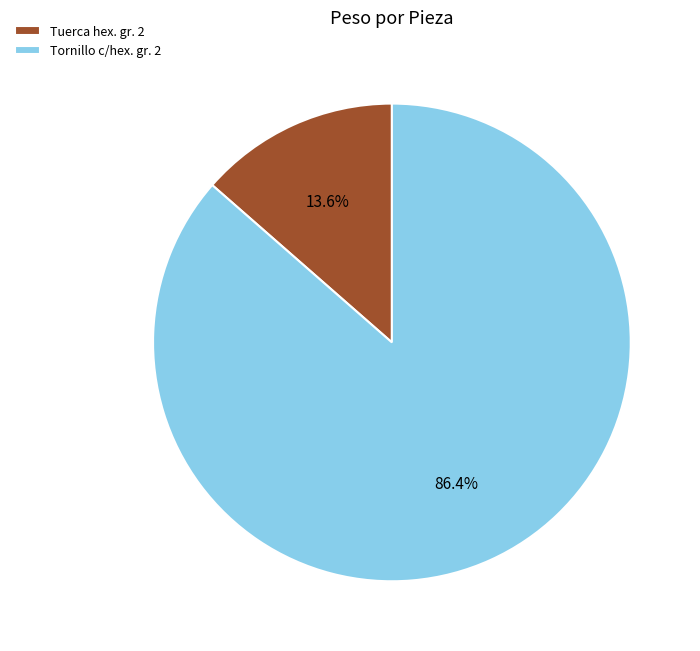

Do Tornillo c/hex. gr. 2 and Tuerca hex. gr. 2 together represent more than half of the pie?

Yes